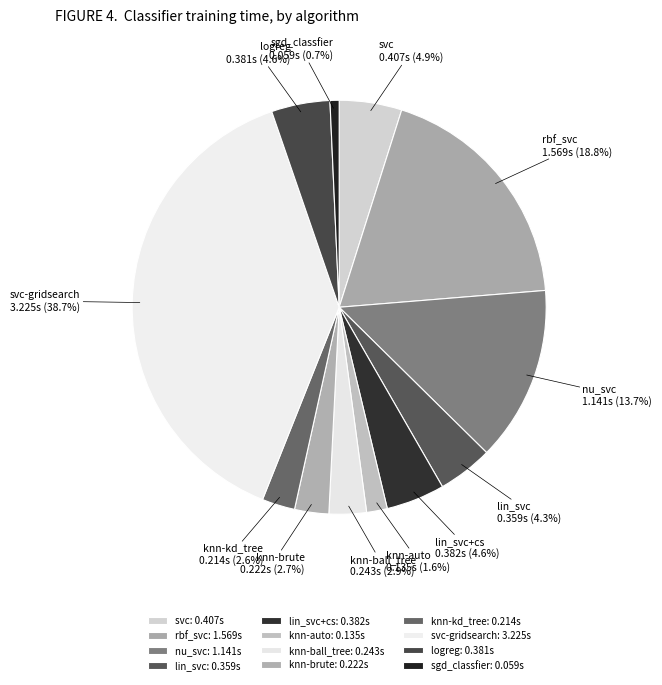

Combined, what portion of the pie is knn-kd_tree and svc-gridsearch?

41.3%